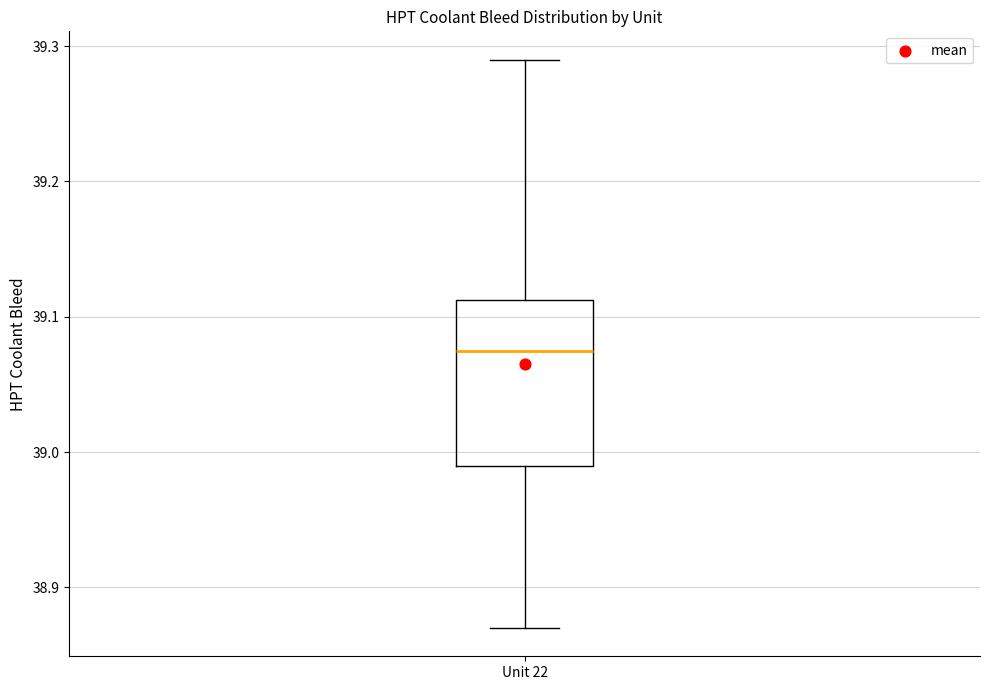

Transcribe this box plot: give where the median line is, the range the box spans, and where the two whiskers end, as read against the y-axis. The values are not printed on the chart, so give them approximately, as read against the axis.

median 39.08, box 38.99 to 39.11, whiskers 38.87 to 39.29